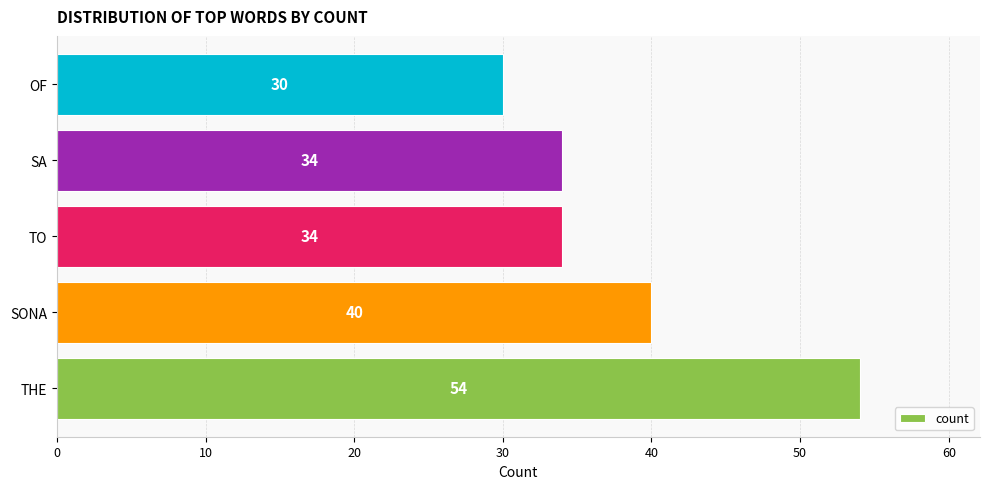

The value at TO is 21. True or false?

False